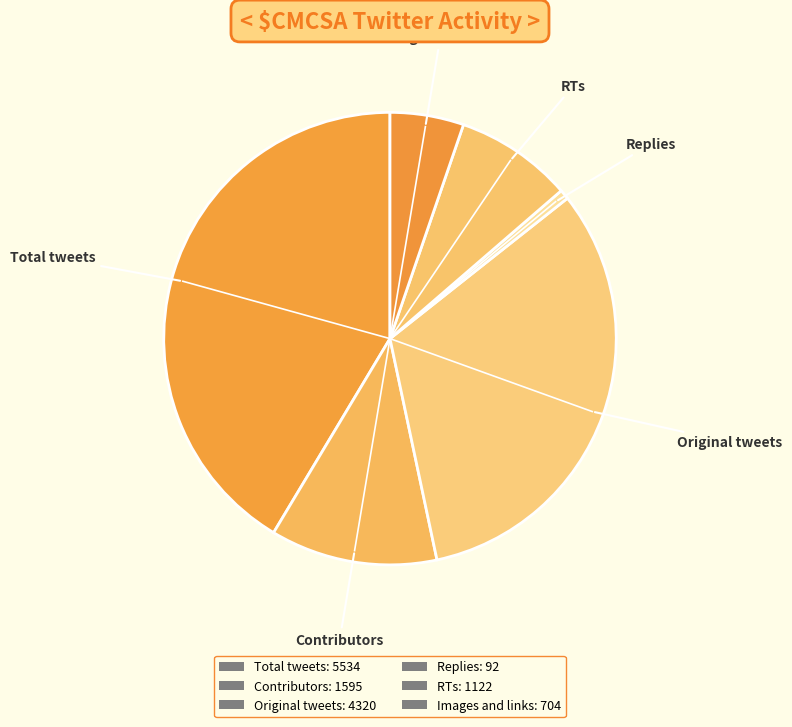

Which category has the smallest portion of the pie?

Replies